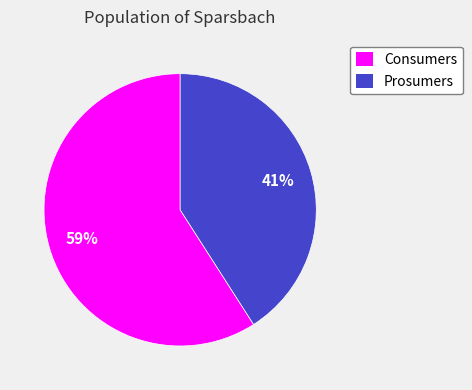

Which slice represents more than half of the pie?

Consumers